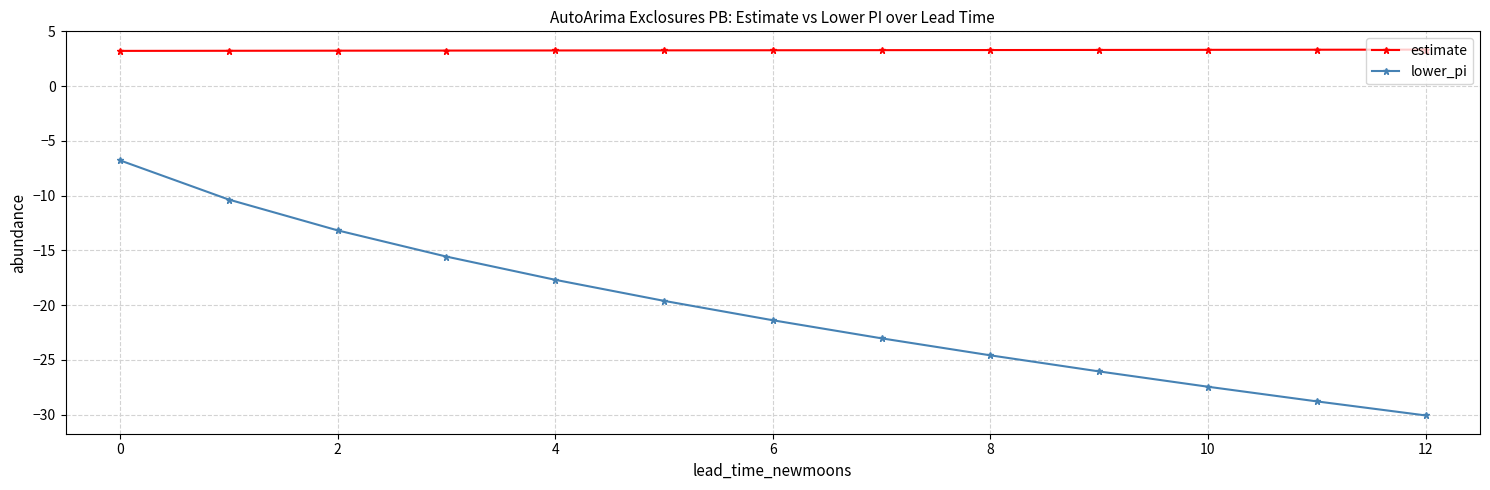

What is the minimum value for estimate?

3.2